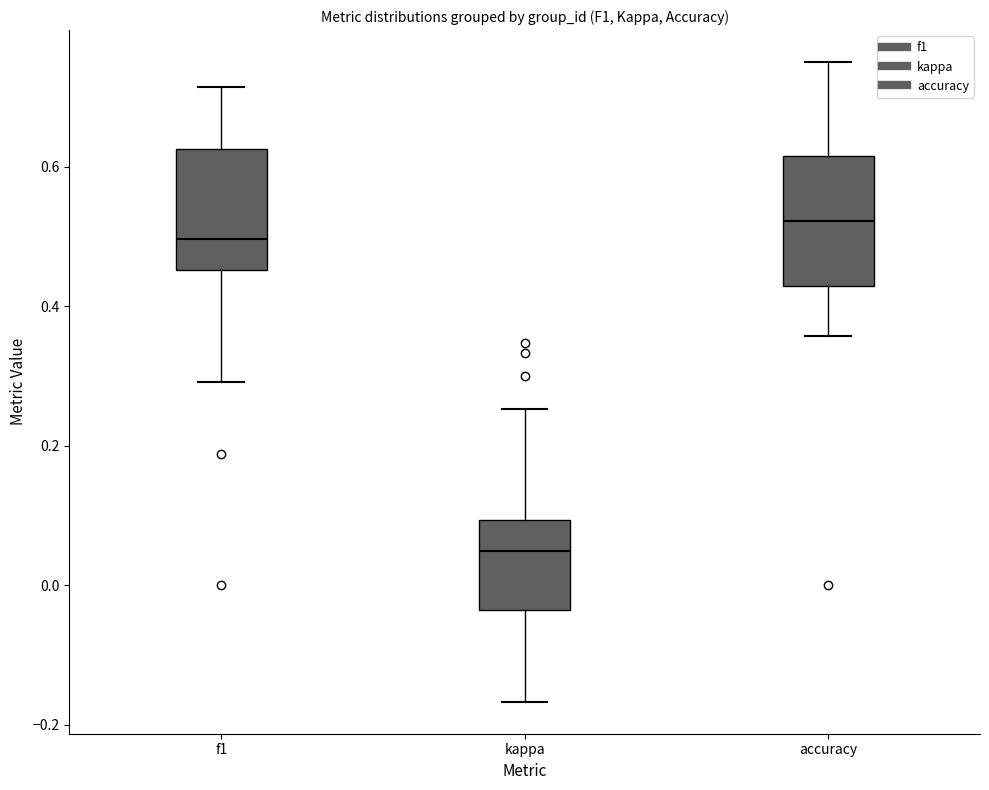

Which box has the lowest median line?

kappa